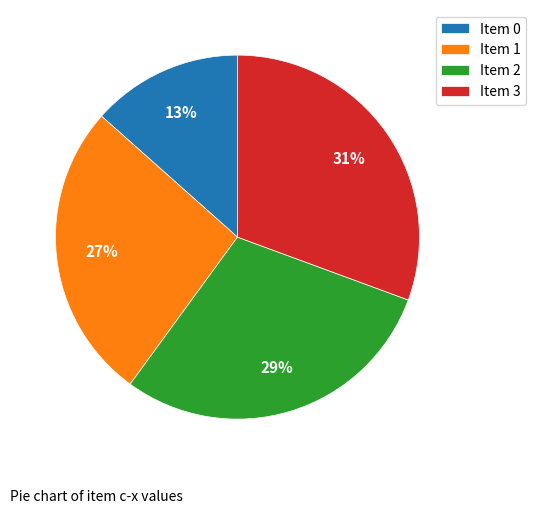

The Item 1 slice represents 27% of the pie. True or false?

True